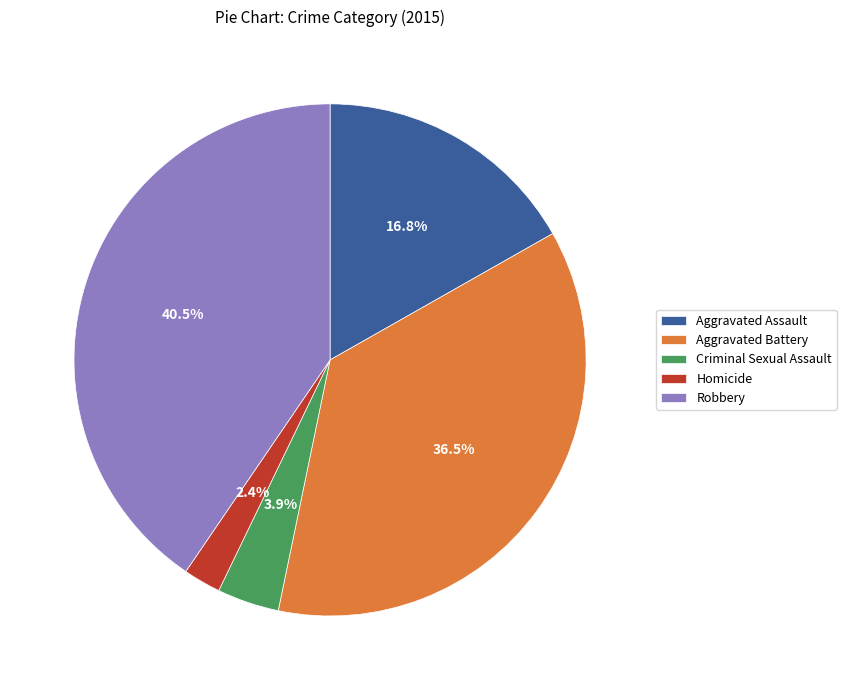

Which slice is the largest?

Robbery